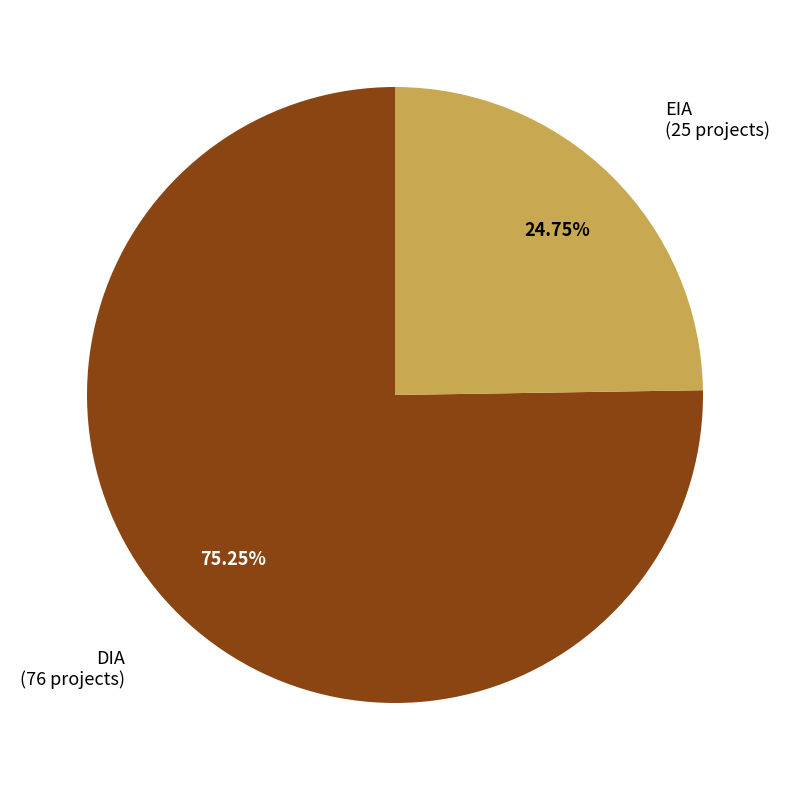

Is there any slice that represents more than half of the pie?

Yes